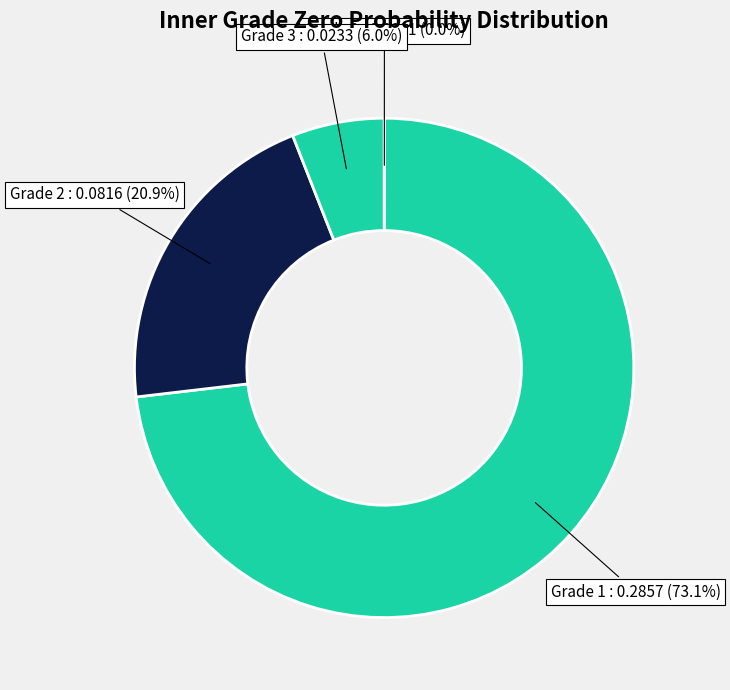

Which category has the biggest portion of the pie?

Grade 1